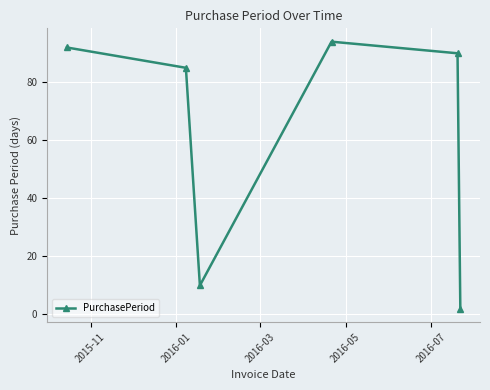

What is the maximum value shown in the chart?

94